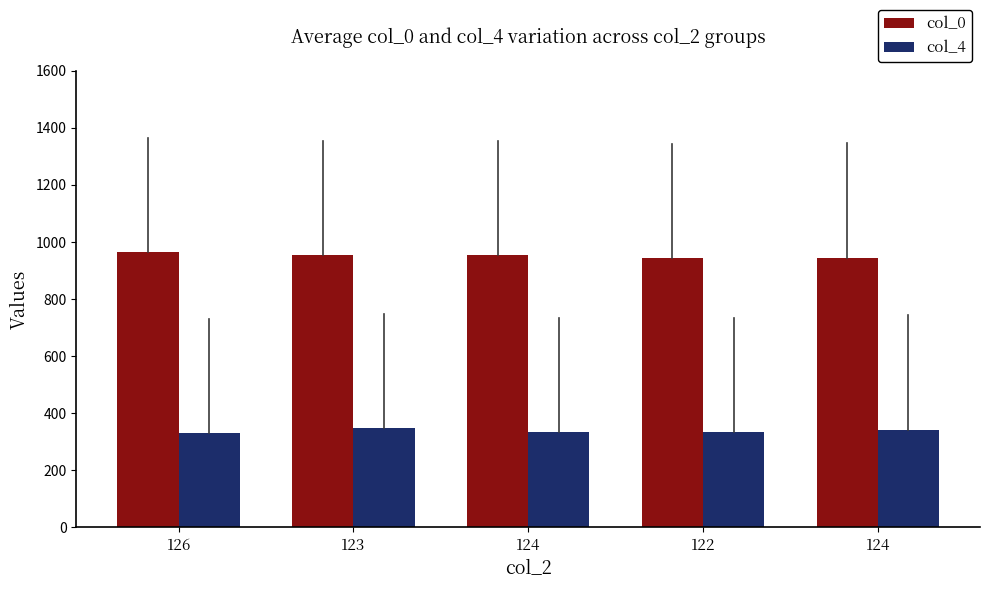

How many bars are there in total?

10